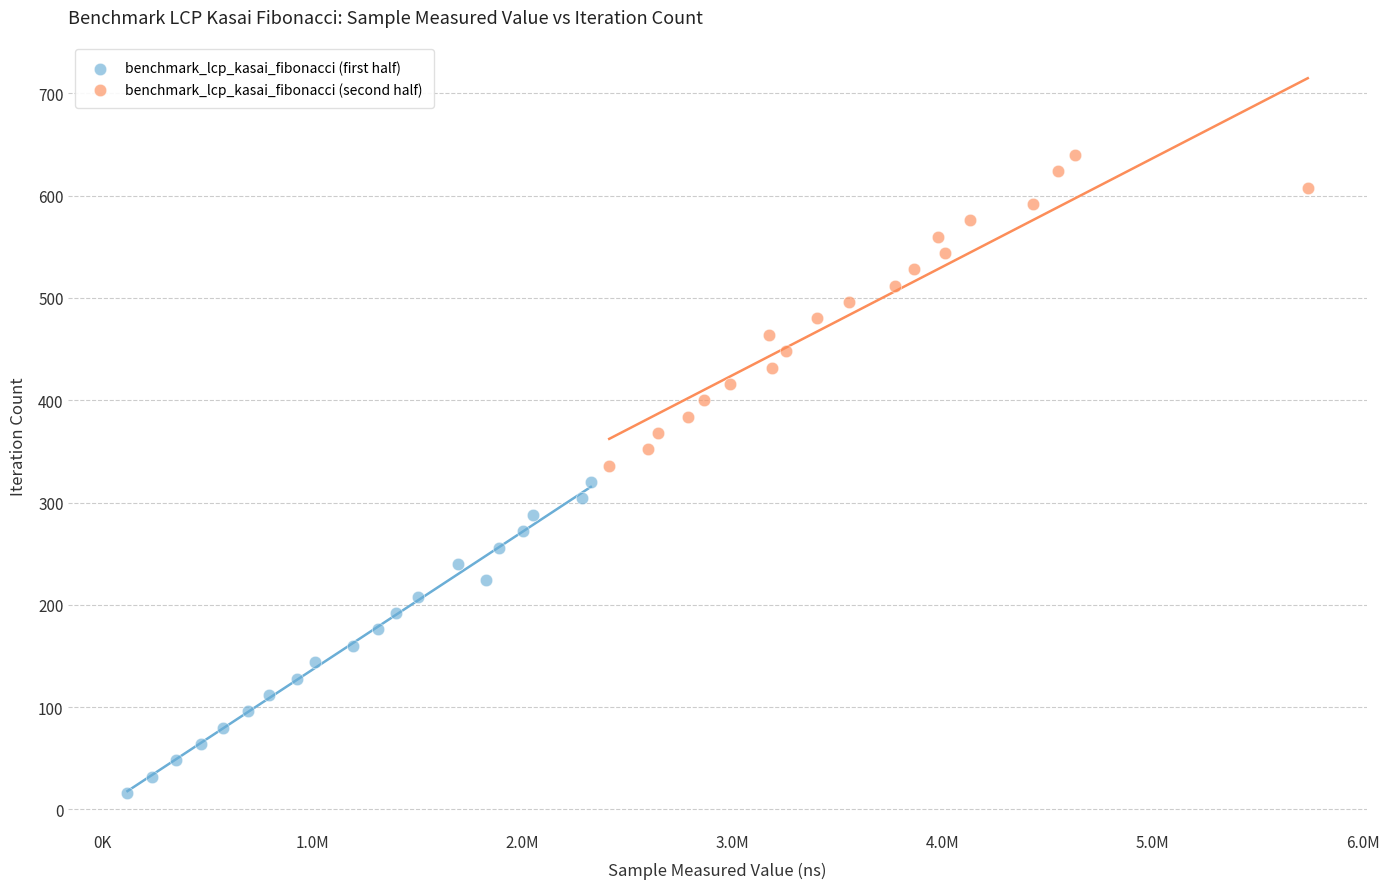

Which series contains the highest Y value?

benchmark_lcp_kasai_fibonacci (second half)